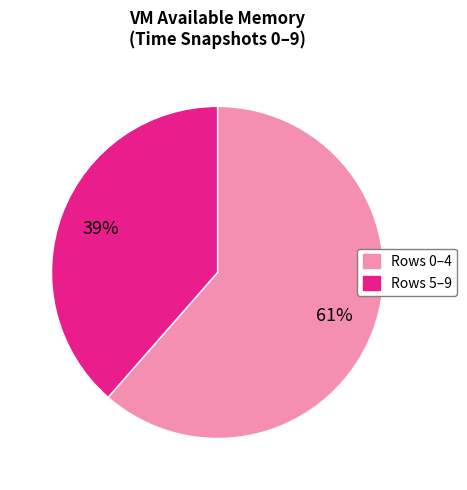

Is there any slice that represents more than half of the pie?

Yes